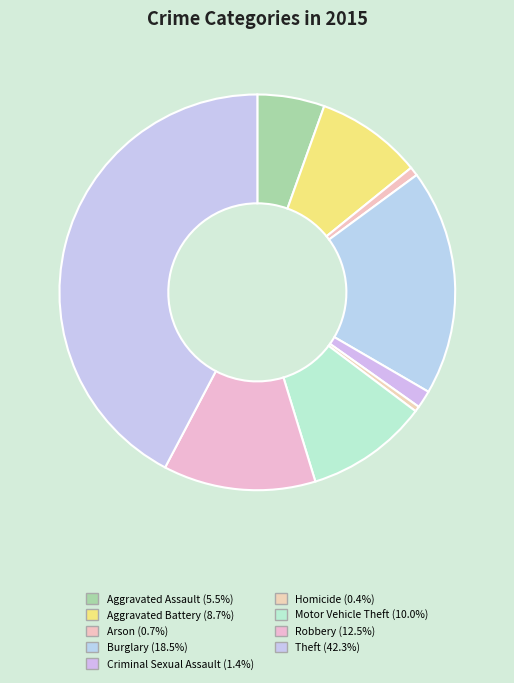

To the nearest percent, what portion does Robbery represent?

12%